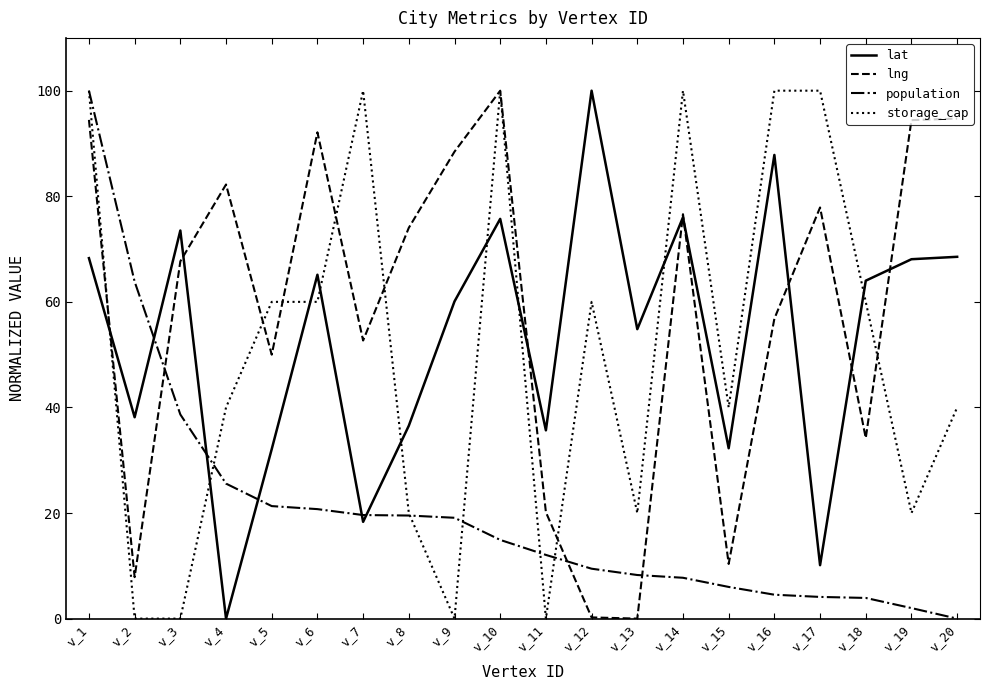

Is this an area chart (filled region under the line)?

No